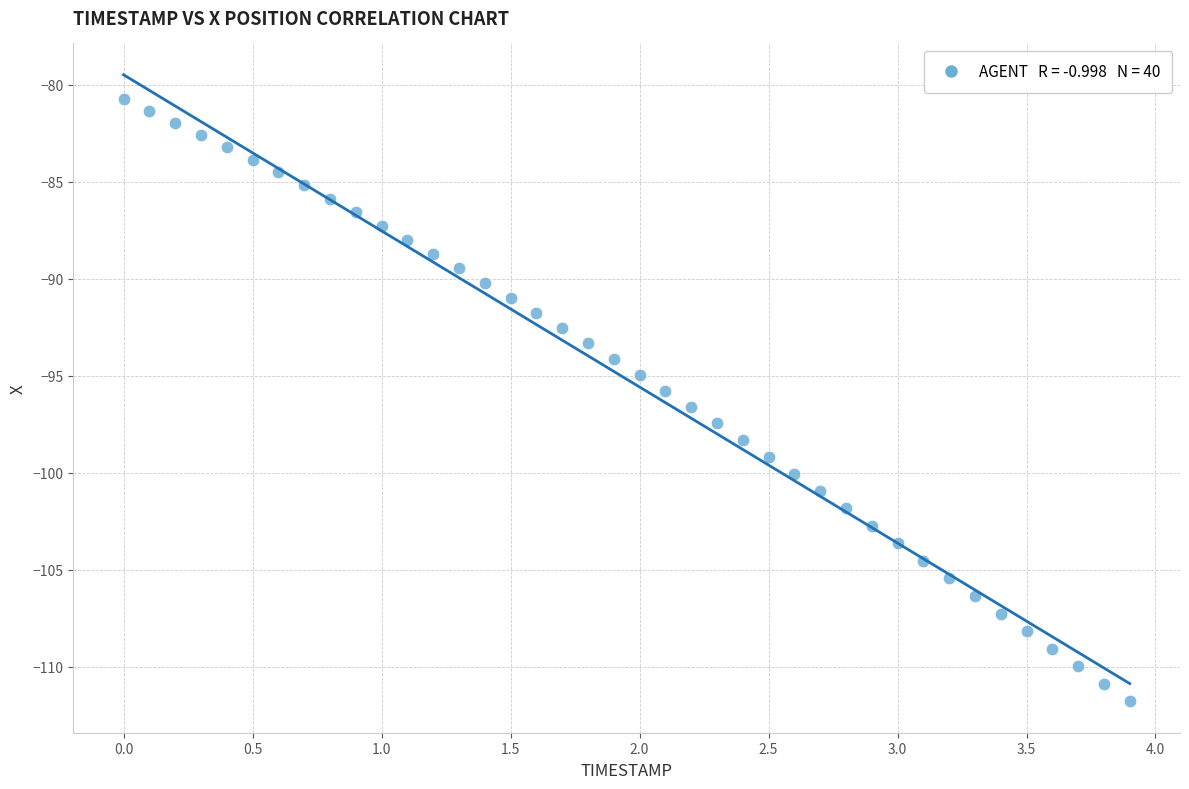

What is the range of X values (max minus min)?

3.9